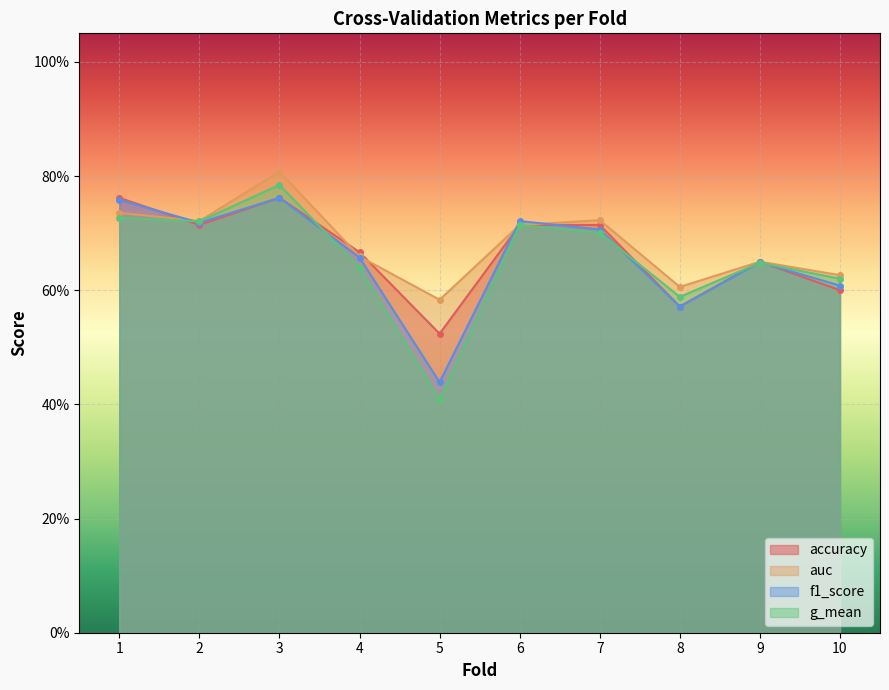

How many times do accuracy and auc cross each other?

5